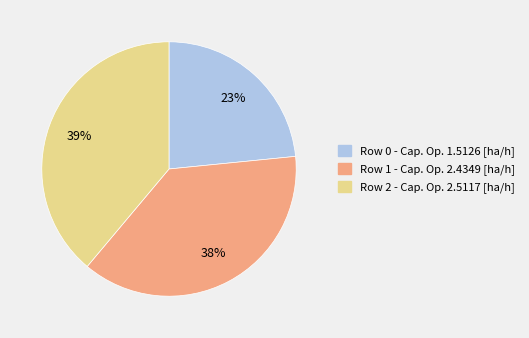

Does Row 0 - Cap. Op. 1.5126 [ha/h] represent more than half of the total?

No